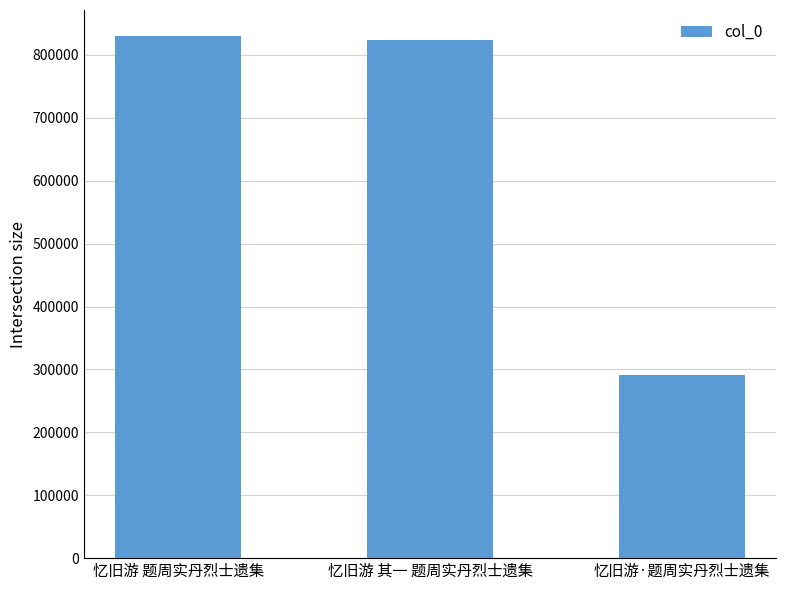

Reading left to right, what are all the values shown in this chart?

忆旧游 题周实丹烈士遗集=829871	忆旧游 其一 题周实丹烈士遗集=824011	忆旧游·题周实丹烈士遗集=291471